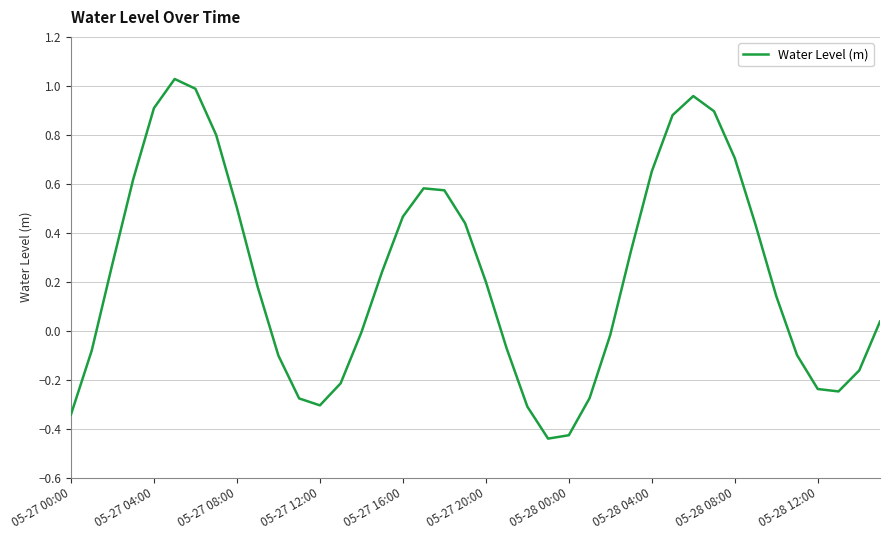

Count the number of data series in this chart.

1